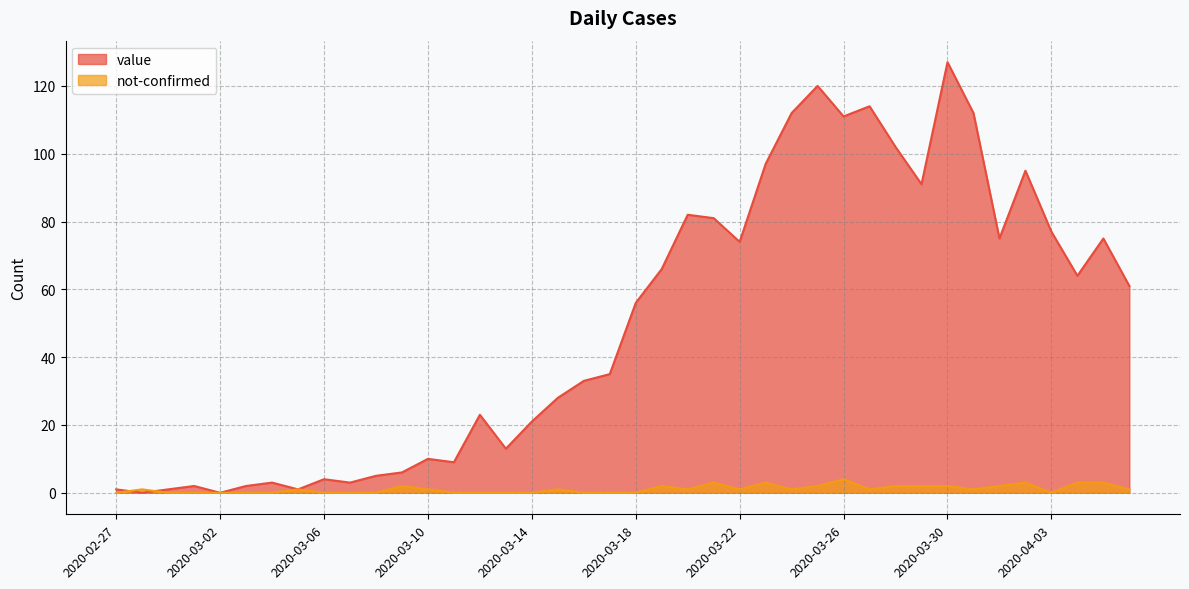

At which label does not-confirmed reach its minimum?

2020-02-27